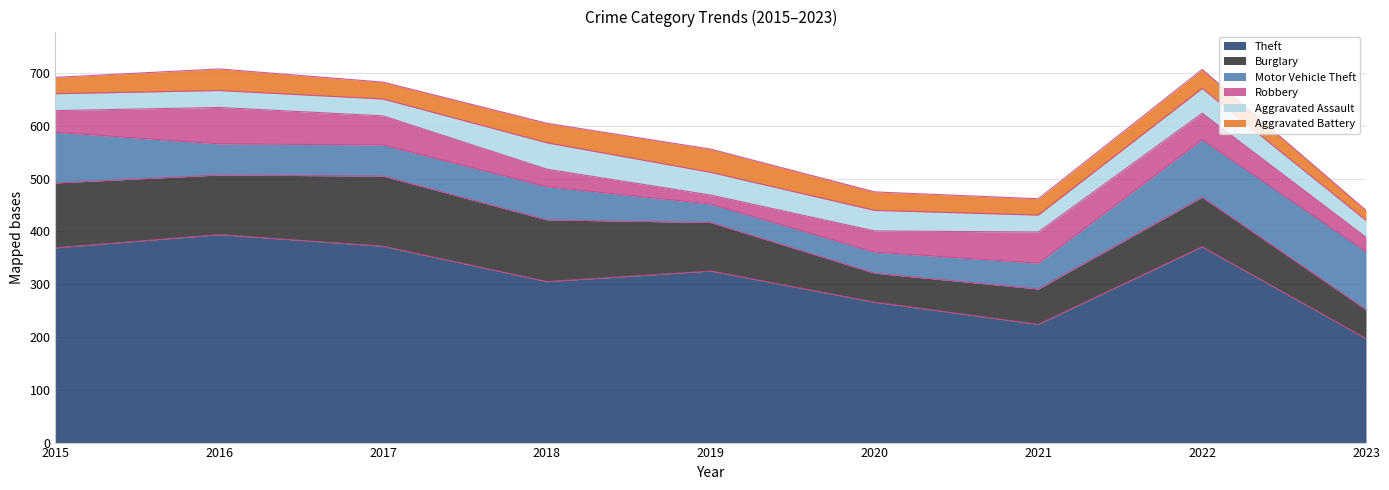

What is the approximate value of Motor Vehicle Theft at 2019, to the nearest 10?

40